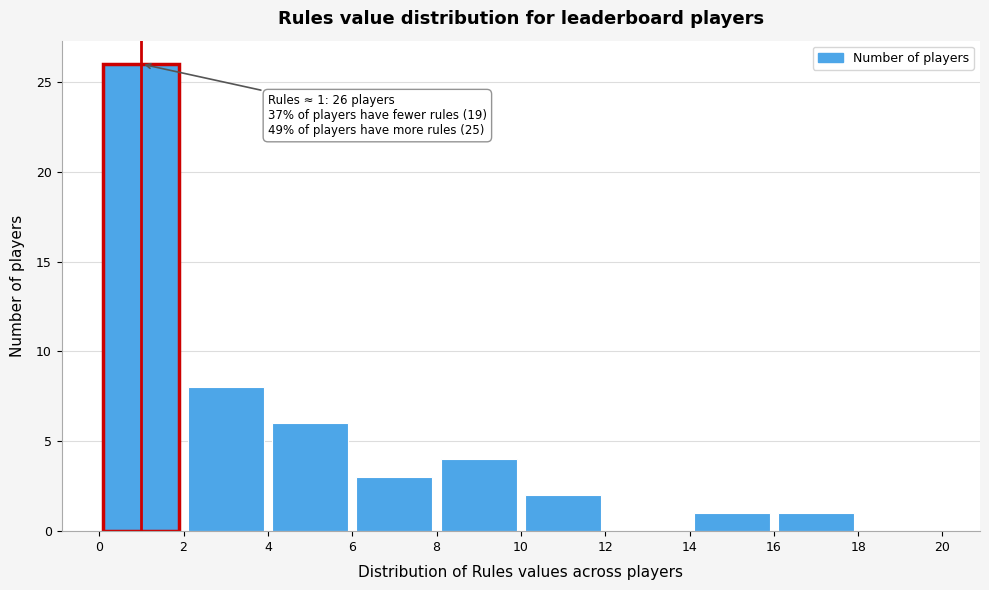

Over which range of the x-axis is the bar tallest?

0 to 2